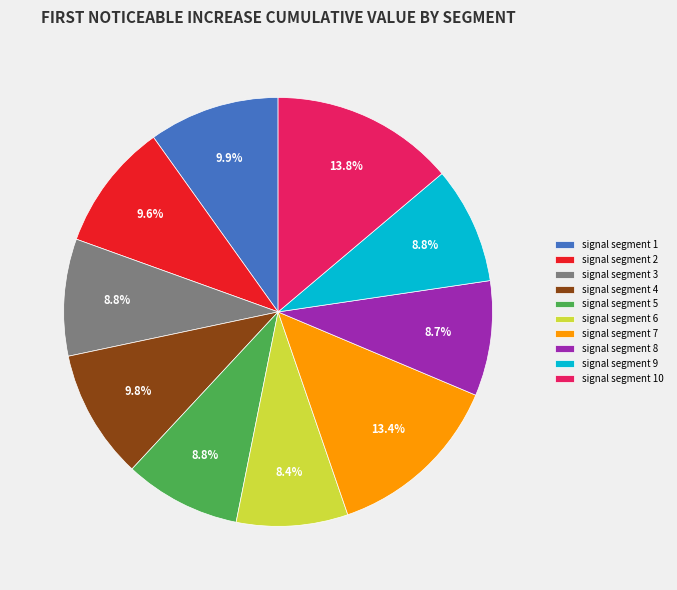

How many slices are in this pie chart?

10